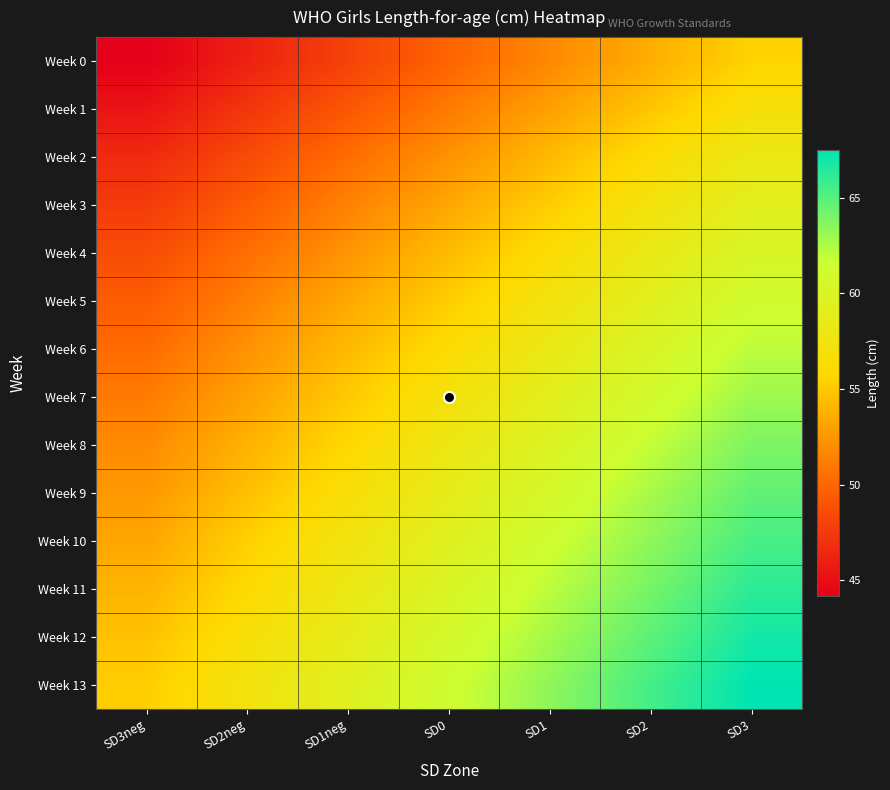

At which category is the sum across all series the highest?

SD3